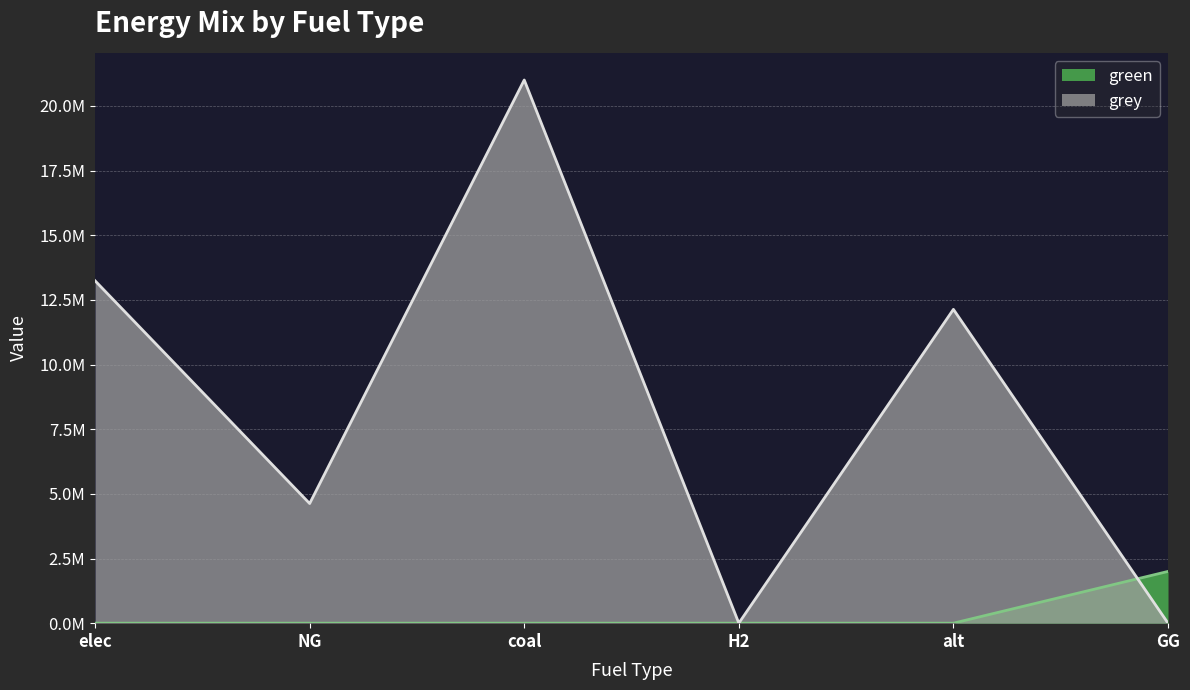

True or false: green has a value of -1148682.9 at elec.

False